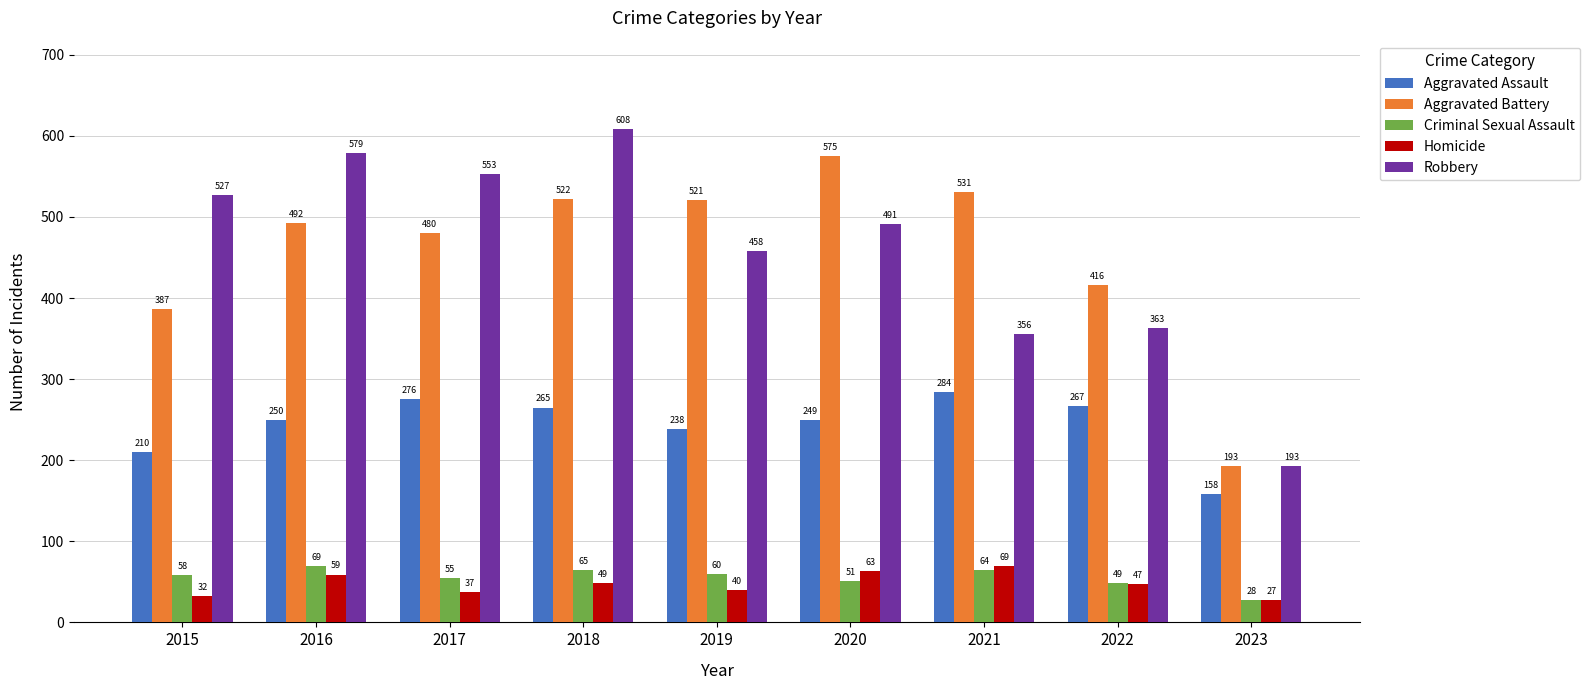

What are all the series names shown in the legend?

Aggravated Assault, Aggravated Battery, Criminal Sexual Assault, Homicide, Robbery